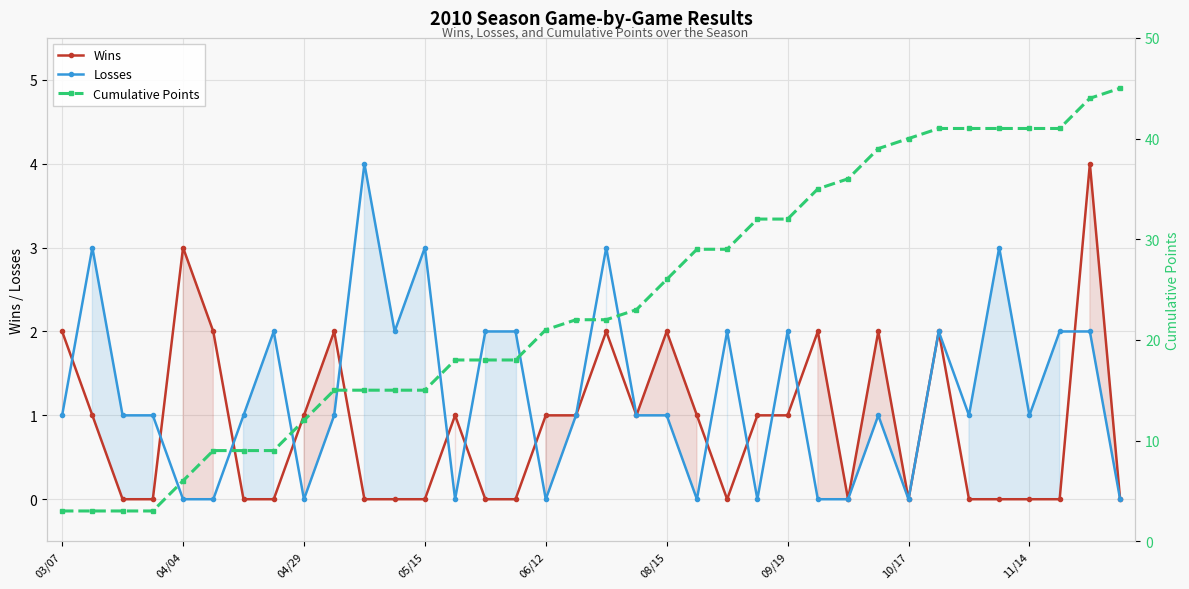

What is the average value of the Wins series?

1